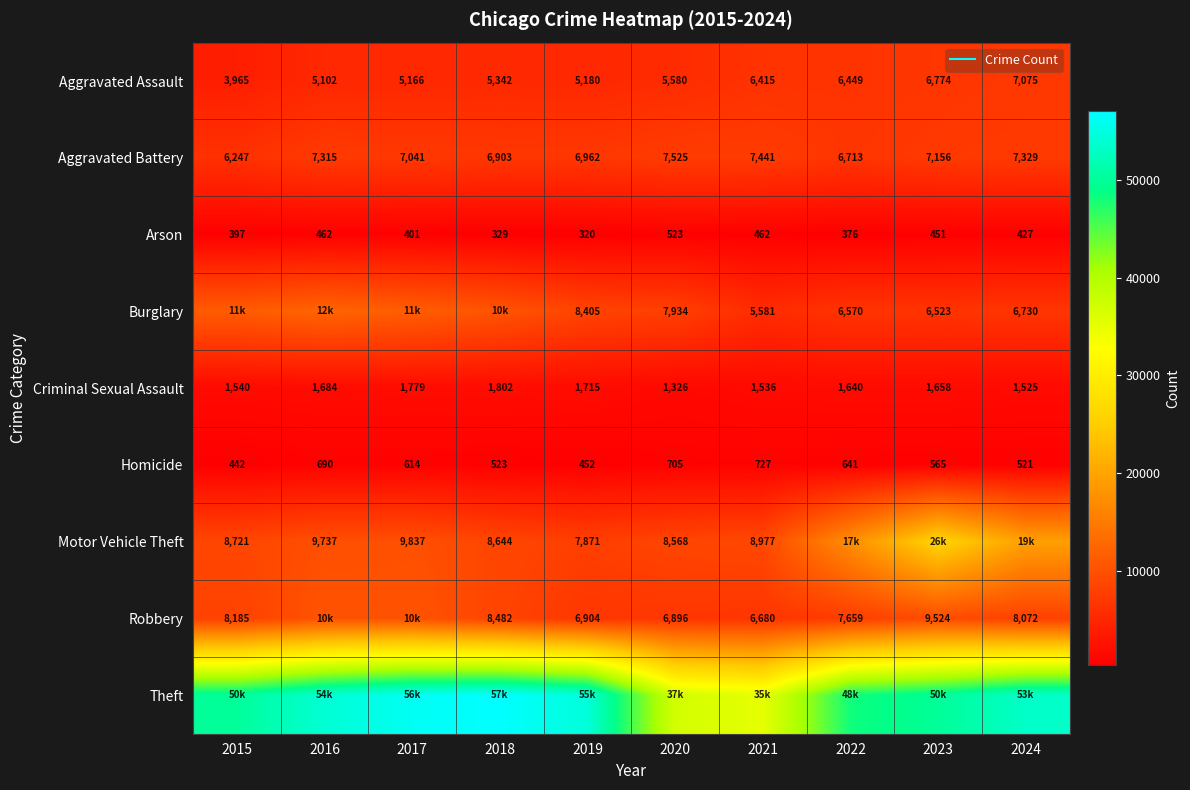

List the series in order of their peak value, highest first.

Theft, Motor Vehicle Theft, Burglary, Robbery, Aggravated Battery, Aggravated Assault, Criminal Sexual Assault, Homicide, Arson